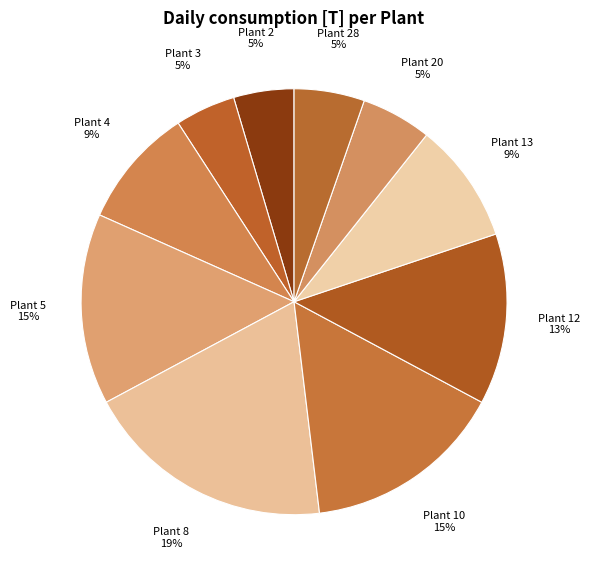

Is it true that Plant 20 is 1% of the pie?

False